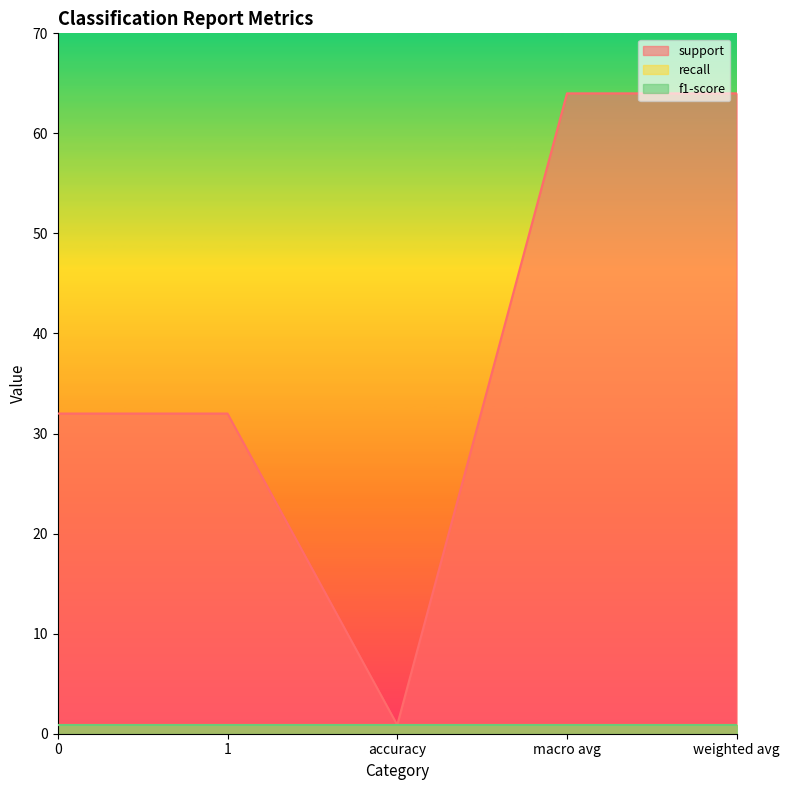

What is the highest value of the recall series?

0.9